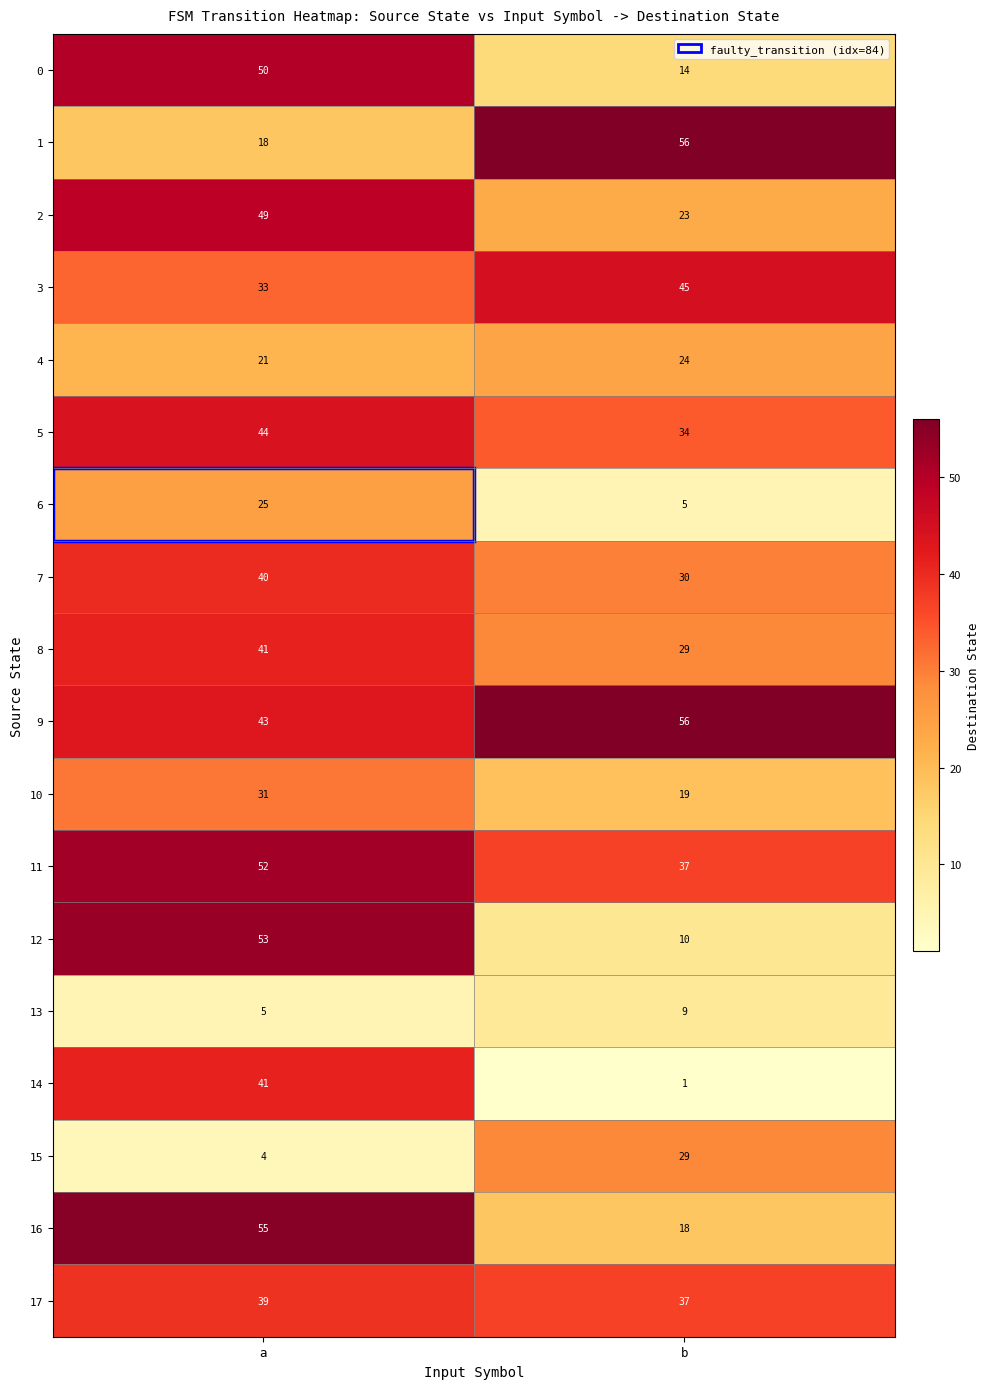

Rank the categories by 4 value from lowest to highest.

a, b